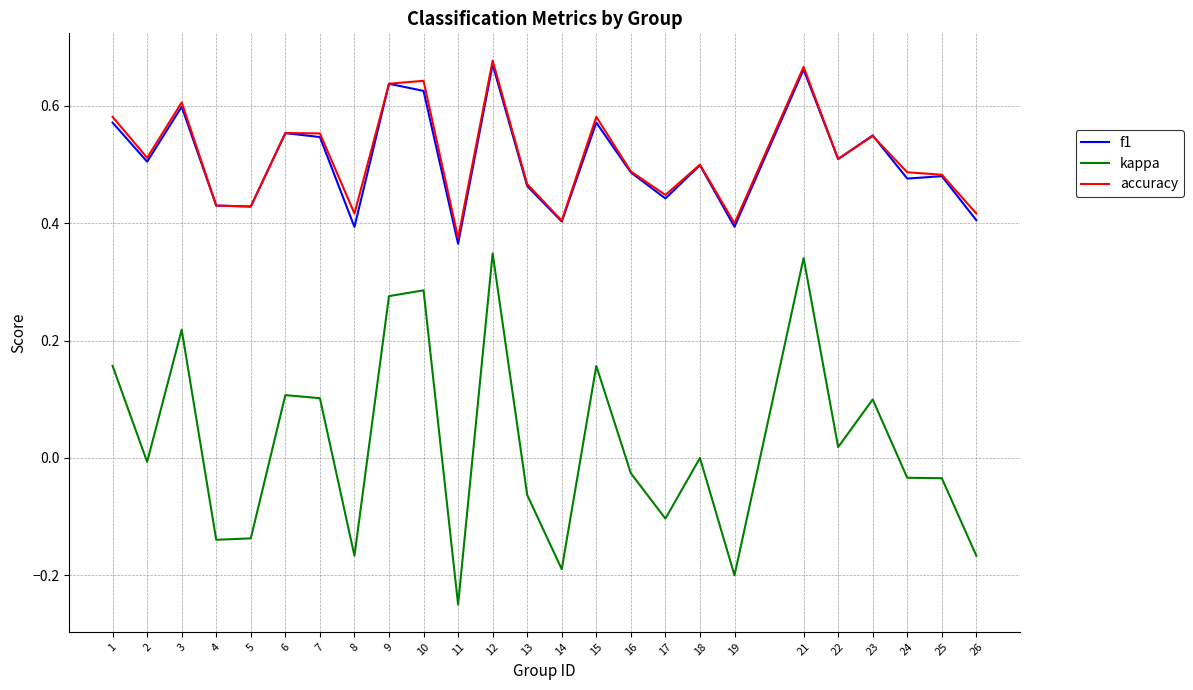

At which label does f1 reach its minimum?

11